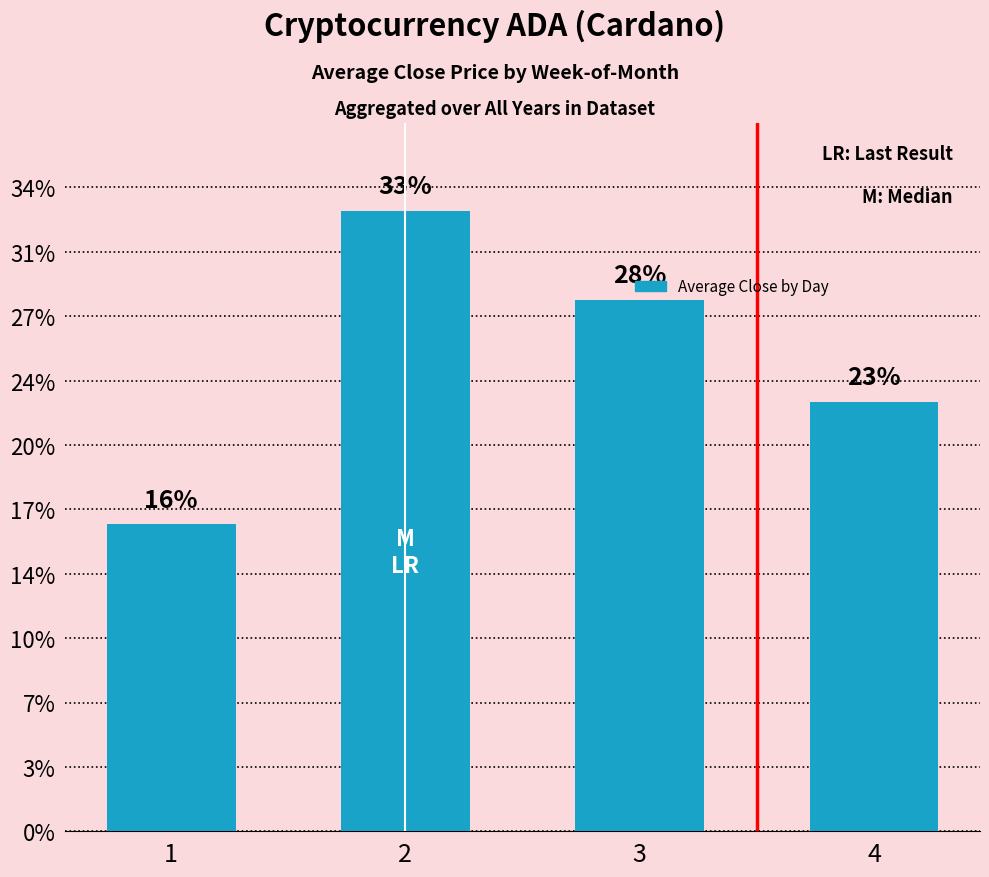

List the labels in order of value, largest first.

2, 3, 4, 1